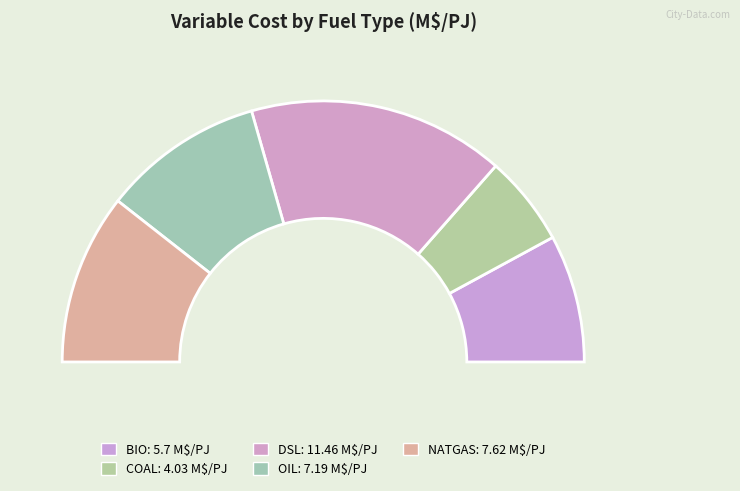

To the nearest percent, what is the combined percentage of BIO and OIL?

36%